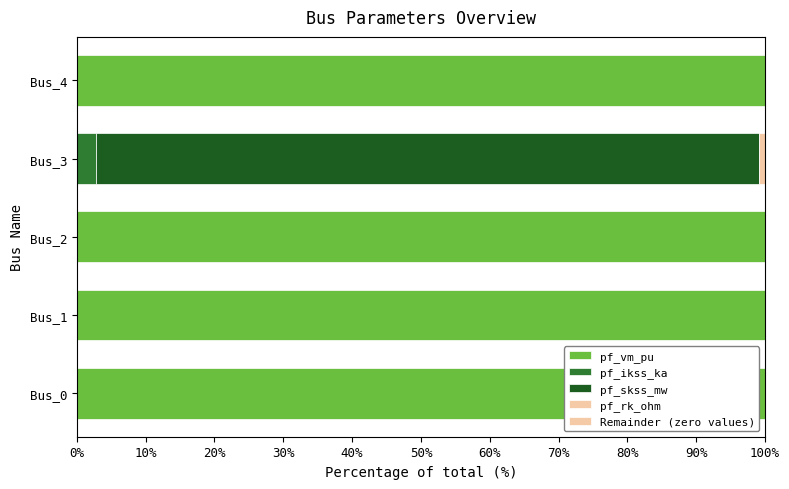

Which series has the largest total across all categories?

pf_vm_pu